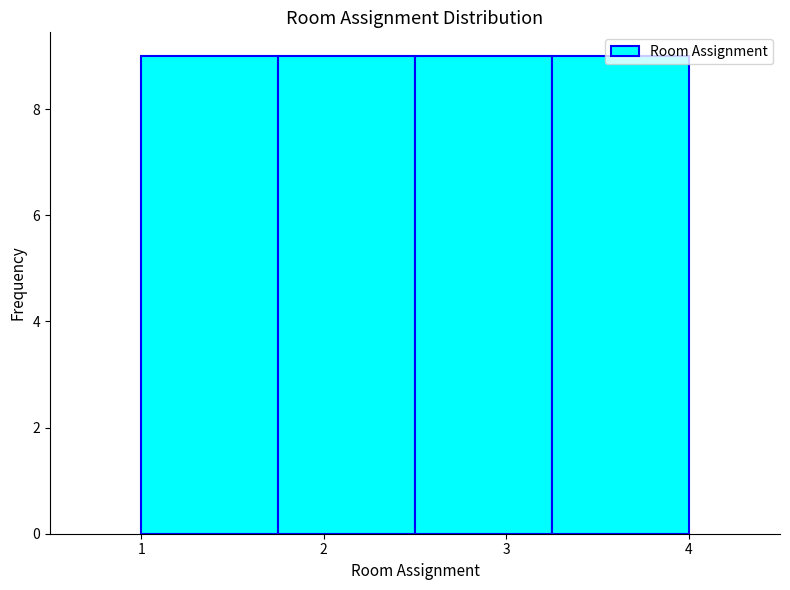

What is the height of the bar covering 1.00 to 1.75 on the x-axis? Neither the bar edges nor the heights are printed on the chart, so give them approximately, as read against the axes.

9